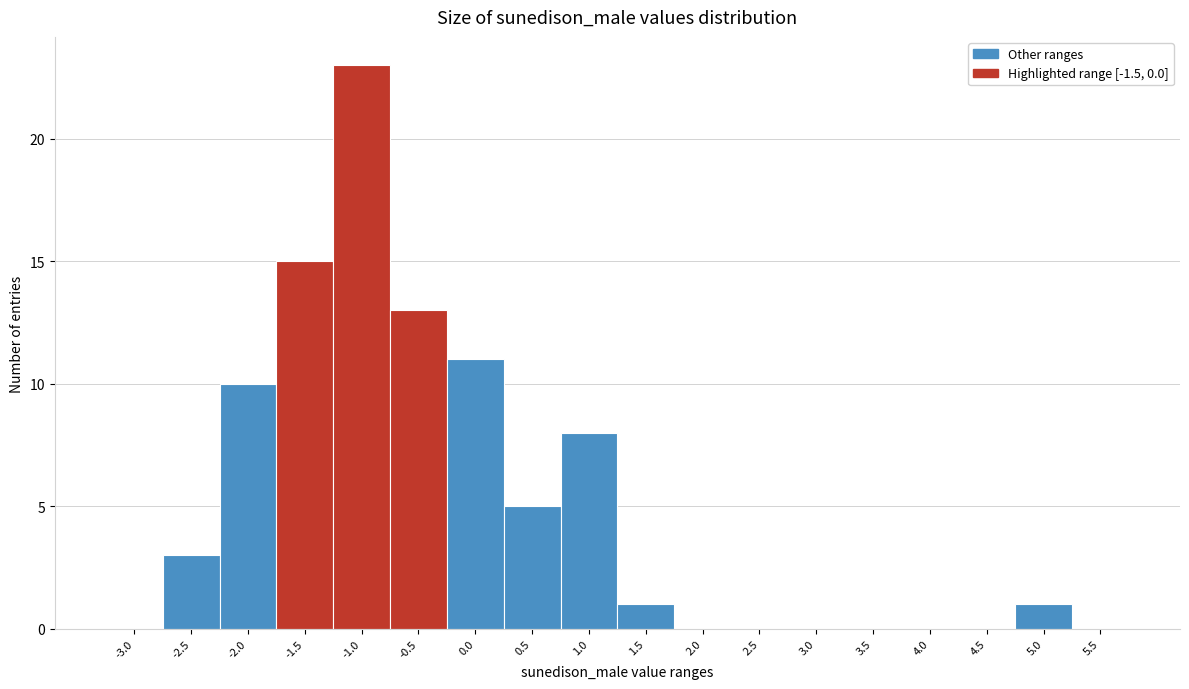

Reading left to right, what are all the values shown in this chart?

-3.0=0	-2.5=3	-2.0=10	-1.5=15	-1.0=23	-0.5=13	0.0=11	0.5=5	1.0=8	1.5=1	2.0=0	2.5=0	3.0=0	3.5=0	4.0=0	4.5=0	5.0=1	5.5=0